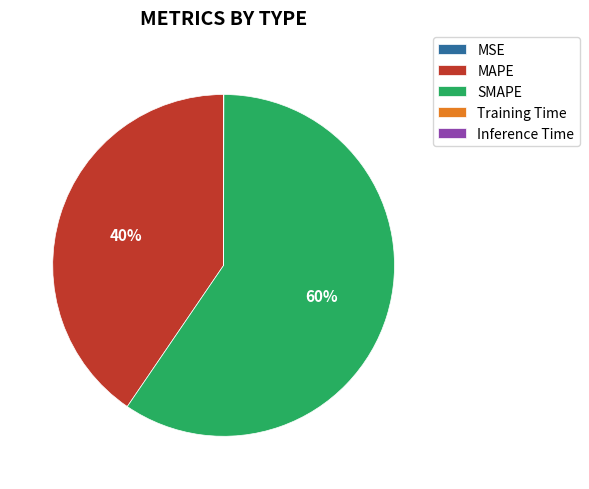

Is MAPE the majority of the pie?

No